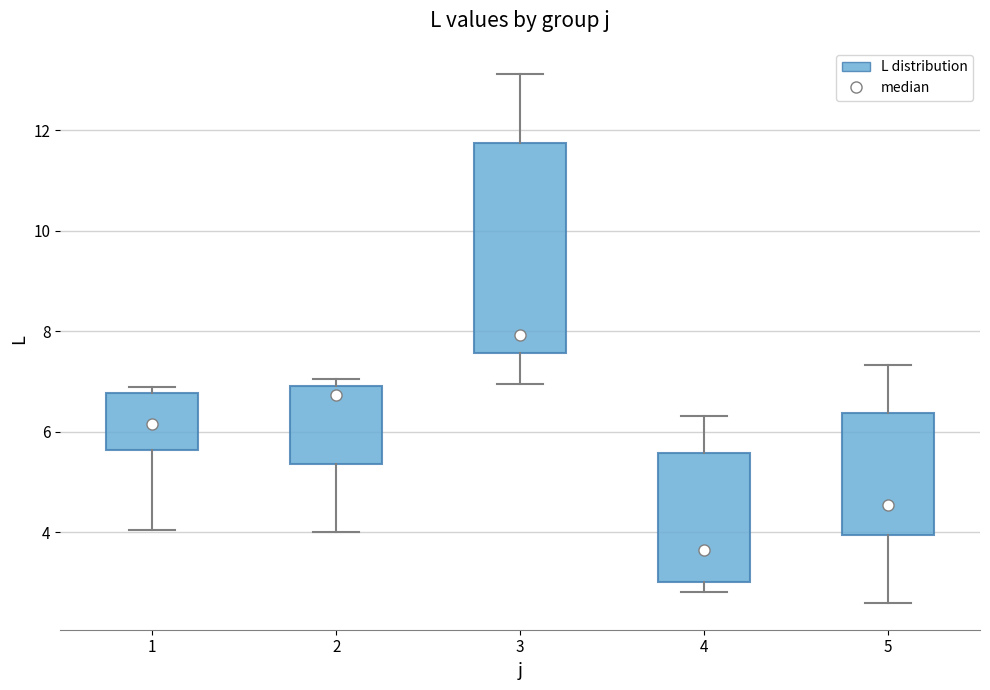

Where does the lower whisker of the box at x = 1 end on the y-axis? The values are not printed on the chart, so give them approximately, as read against the axis.

4.0